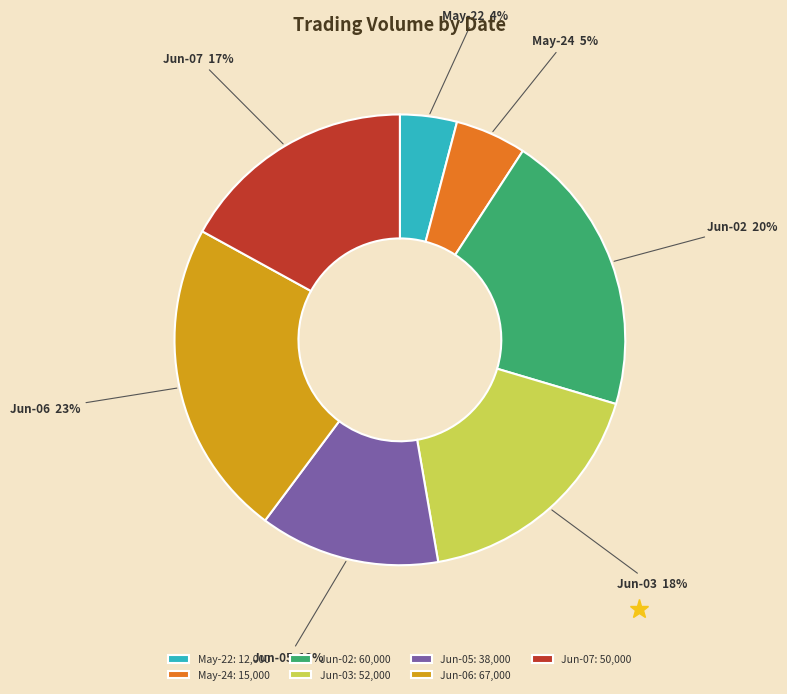

To the nearest percent, what is the difference between the Jun-05 and Jun-07 slice percentages?

4%